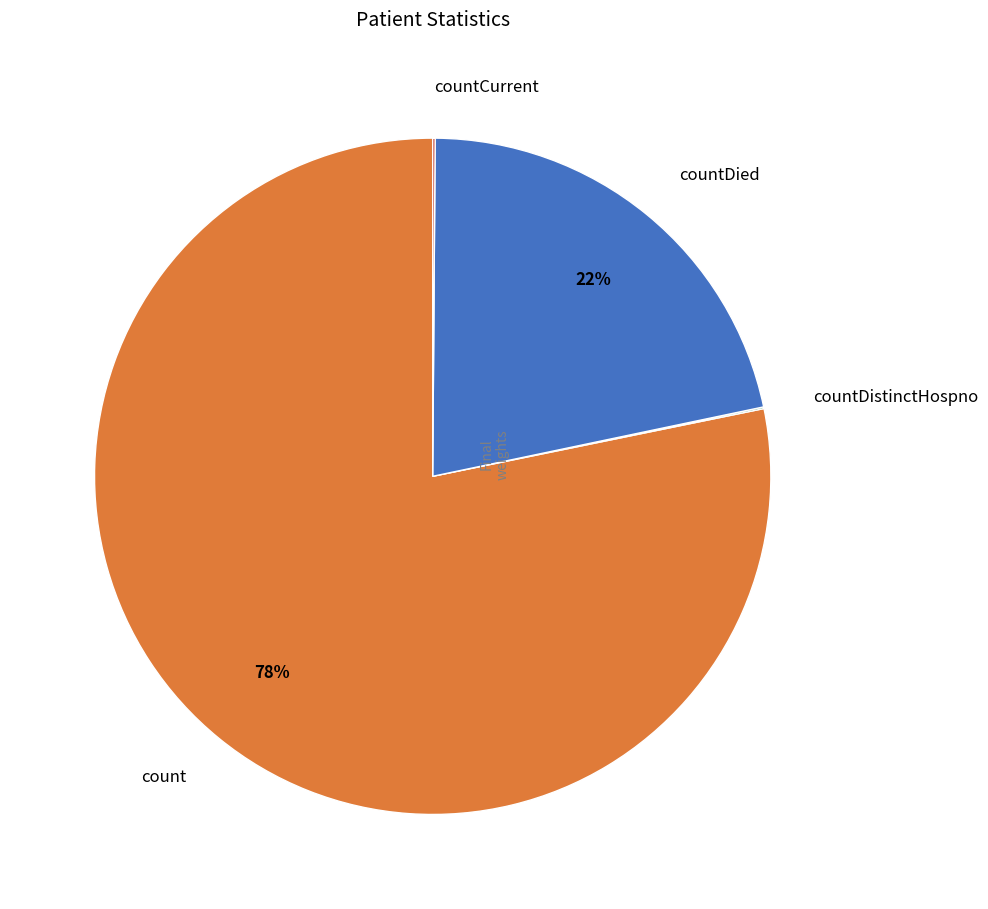

Which slice is the largest?

count